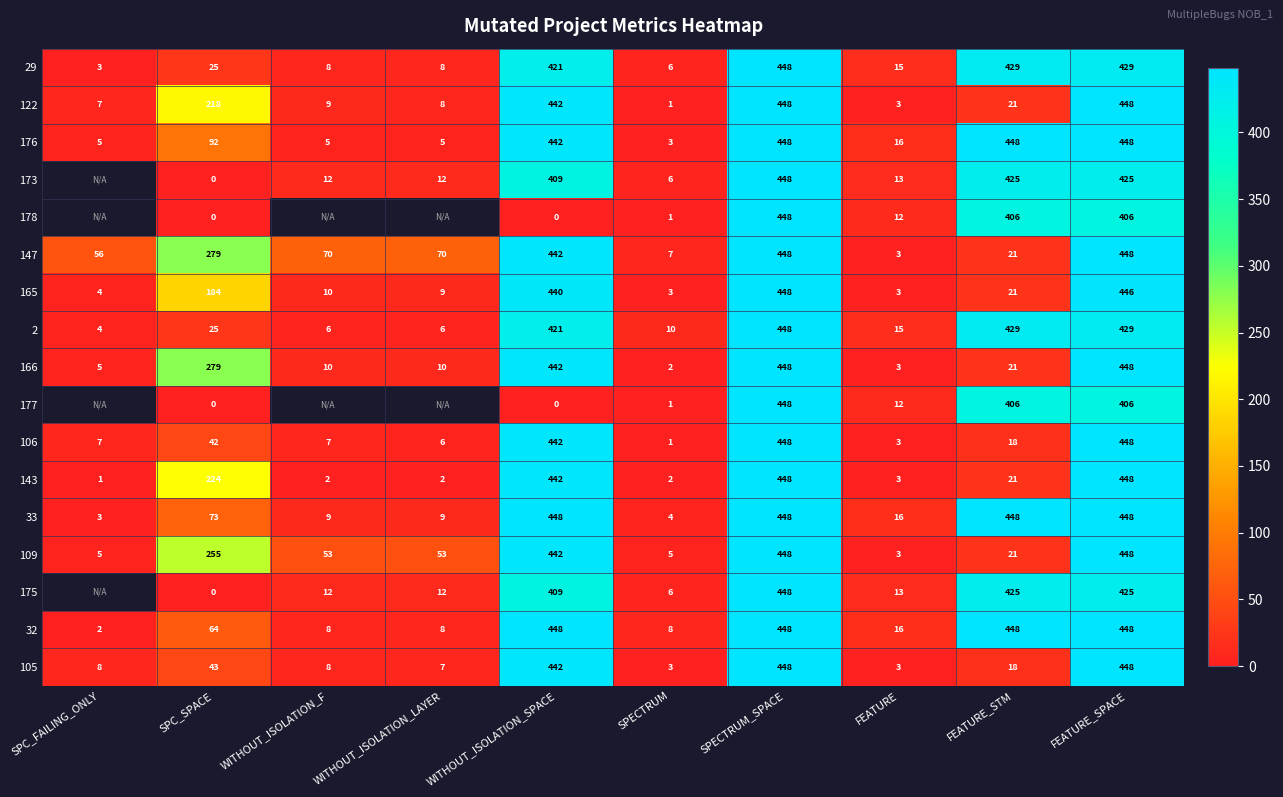

Which category has the lowest value in the 29 series?

SPC_FAILING_ONLY